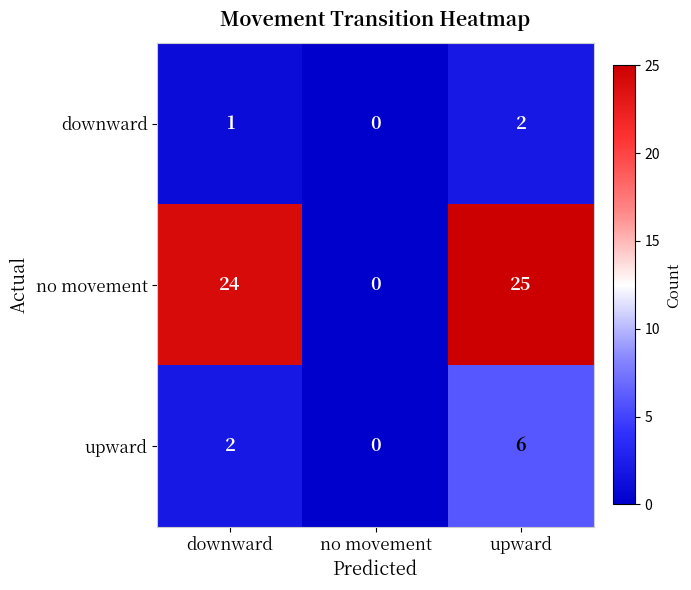

How many values in the upward series are below 2?

1